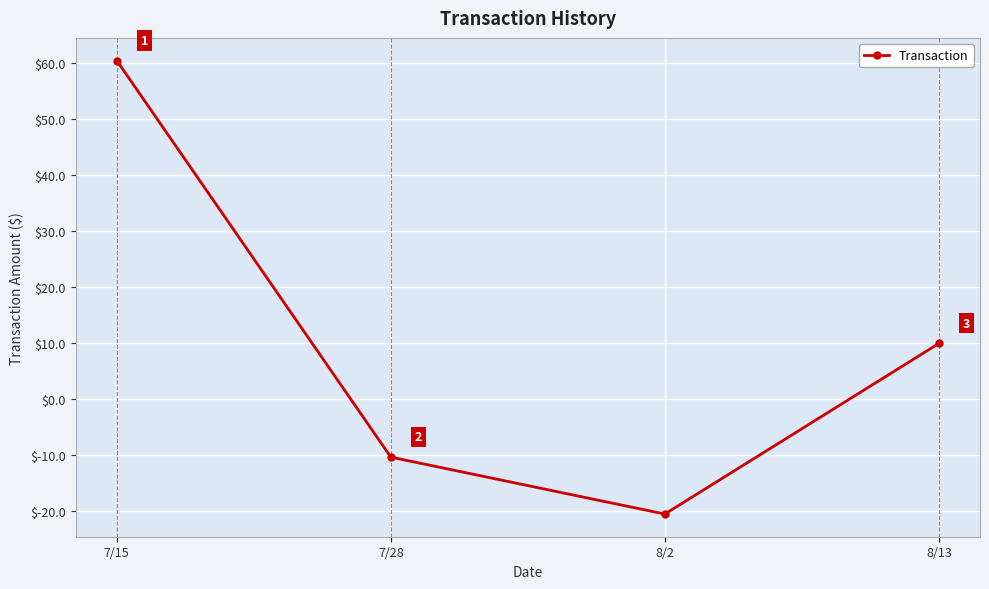

What is the difference between the values at 7/28 and 8/2?

10.2